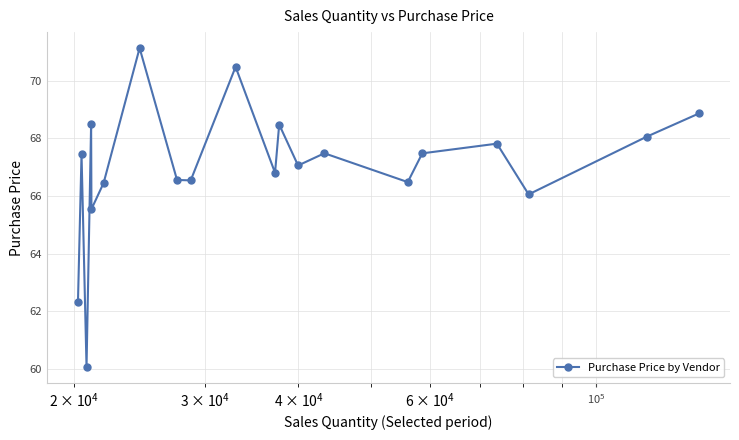

True or false: the data has more than 1 interior local peaks.

True